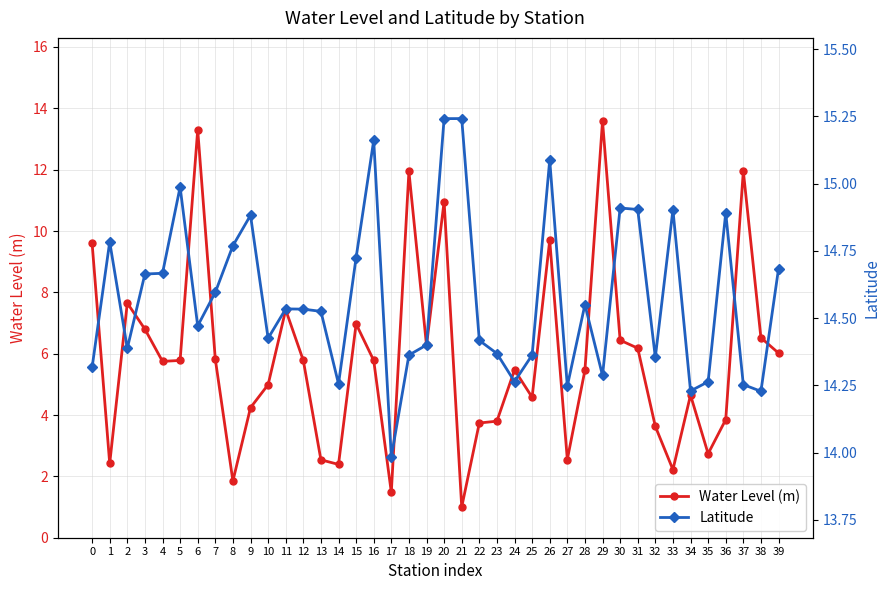

Rank the categories by Latitude value from highest to lowest.

21, 20, 16, 26, 5, 30, 31, 33, 36, 9, 1, 8, 15, 39, 4, 3, 7, 28, 11, 12, 13, 6, 10, 22, 19, 2, 23, 18, 25, 32, 0, 29, 24, 35, 14, 37, 27, 34, 38, 17